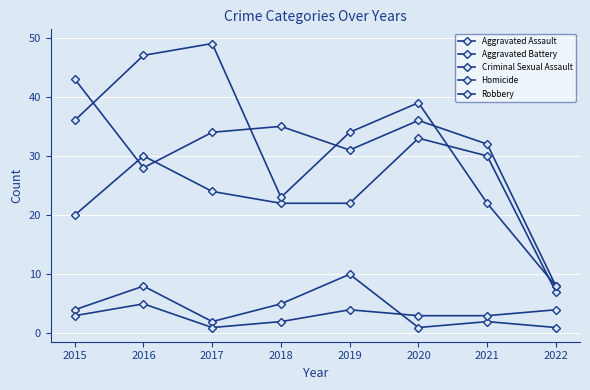

What is the minimum value for Criminal Sexual Assault?

1